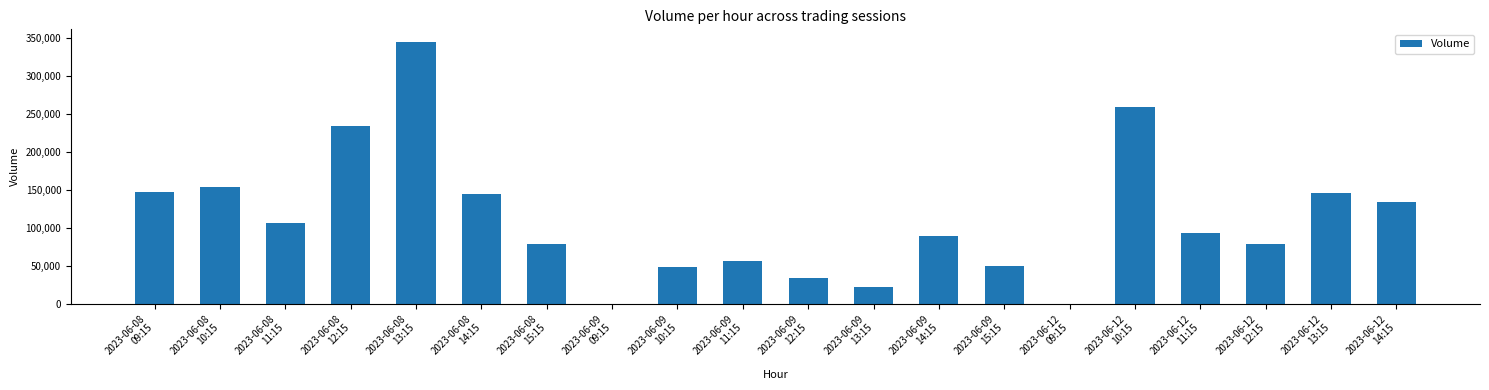

The value at 2023-06-12
10:15 is 158019. True or false?

False